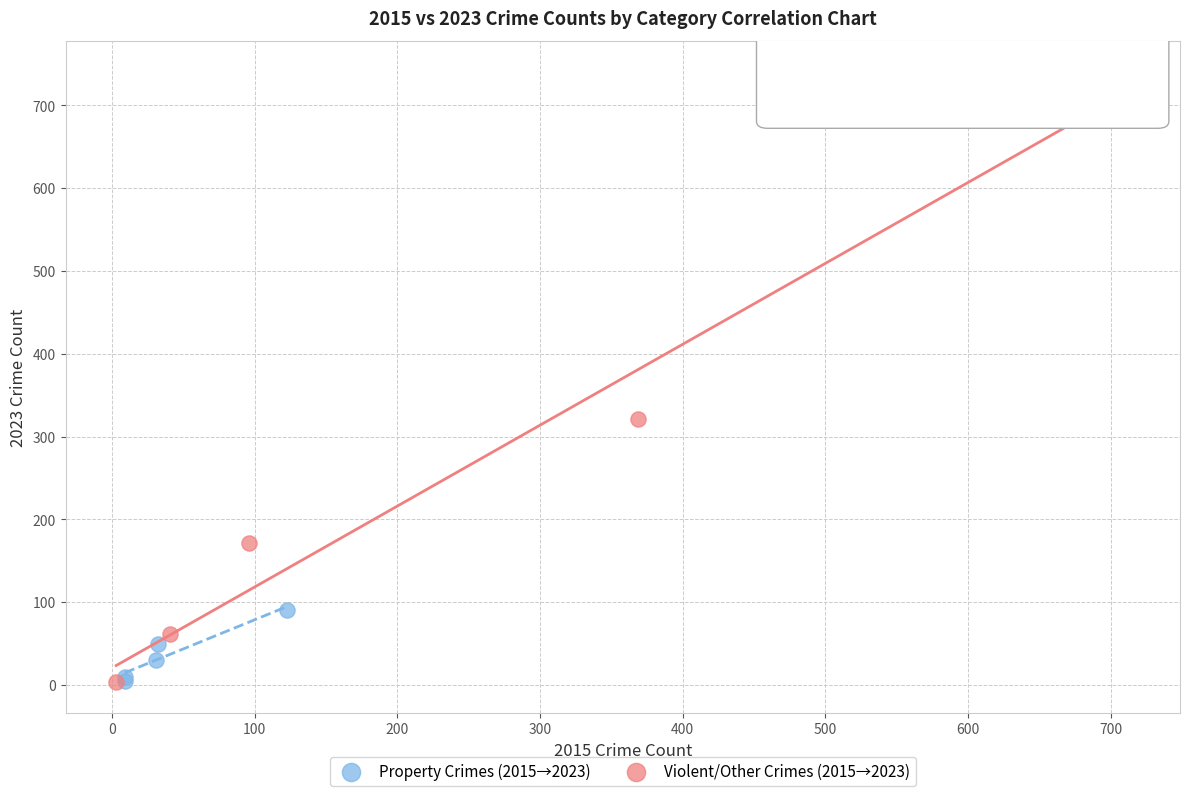

Which series contains the highest Y value?

Violent/Other Crimes (2015→2023)